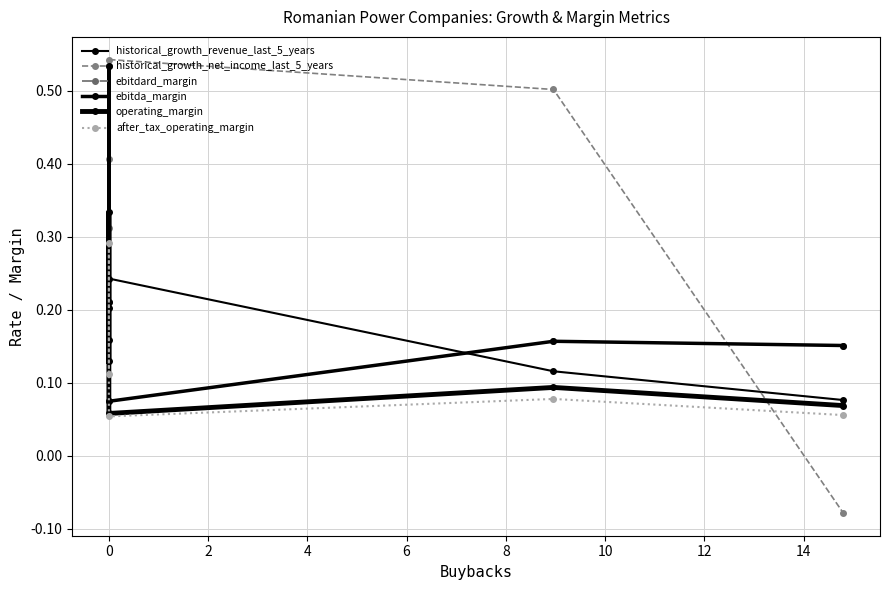

The after_tax_operating_margin series shows 0.2 at 0. True or false?

False